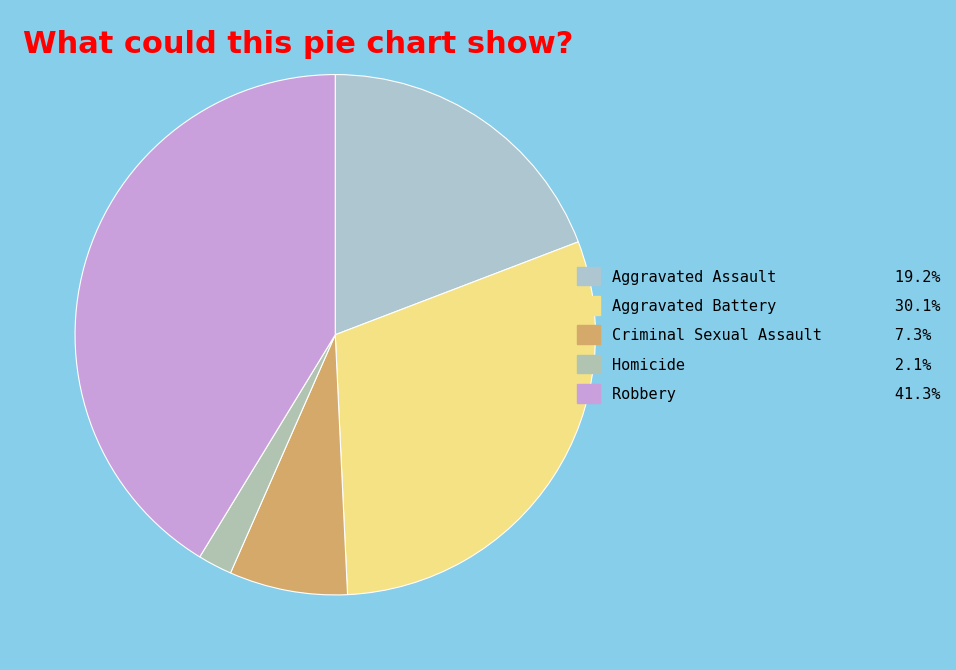

Count the number of slices in the pie.

5